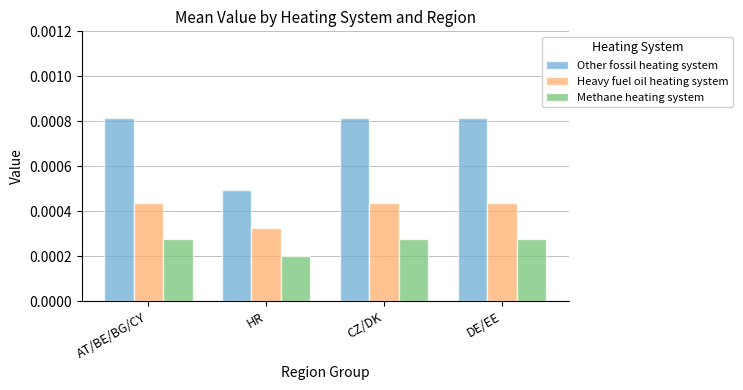

Which label corresponds to the smallest value in the chart?

HR